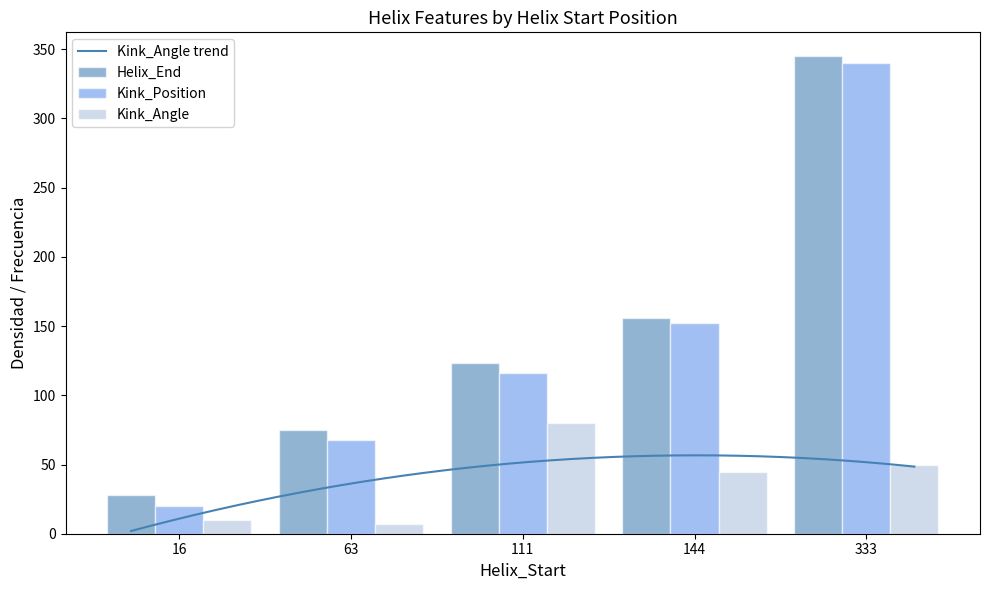

At 333, list the series in order from smallest to largest.

Kink_Angle, Kink_Position, Helix_End